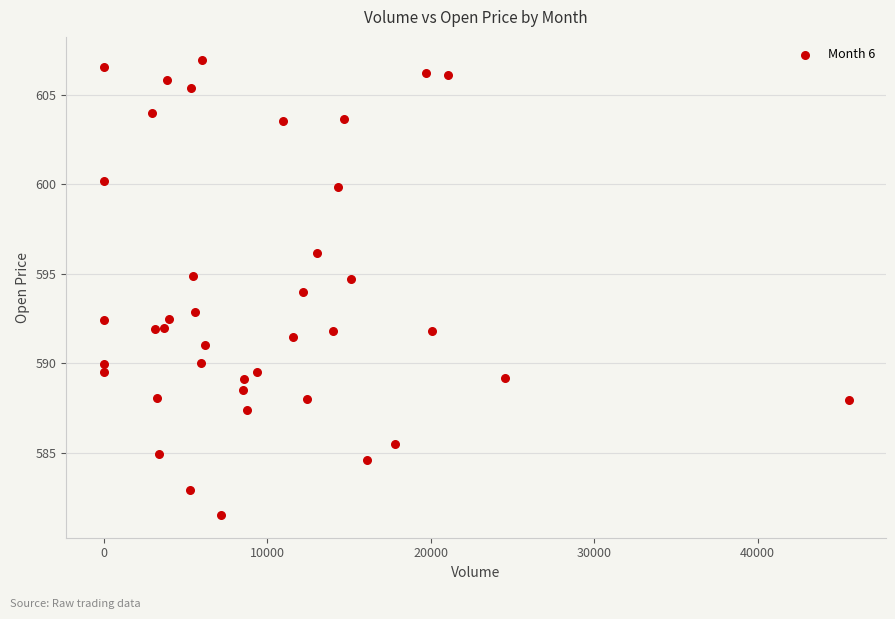

What is the range of Y values (max minus min)?

25.4